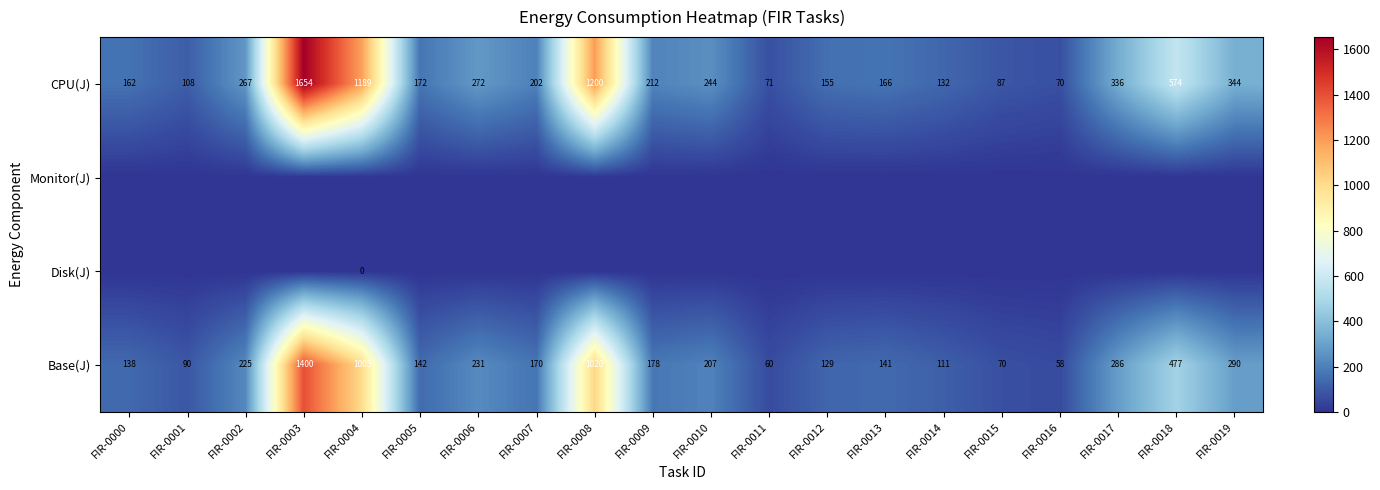

Which has a higher value, FIR-0010 or FIR-0015?

FIR-0010